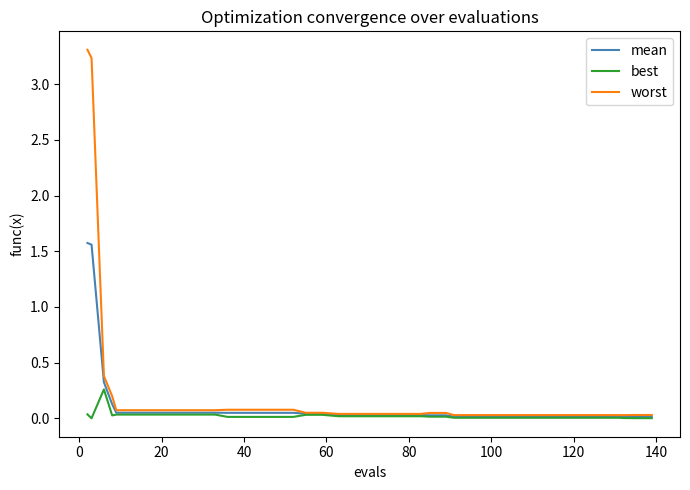

List the series in order of their peak value, highest first.

worst, mean, best